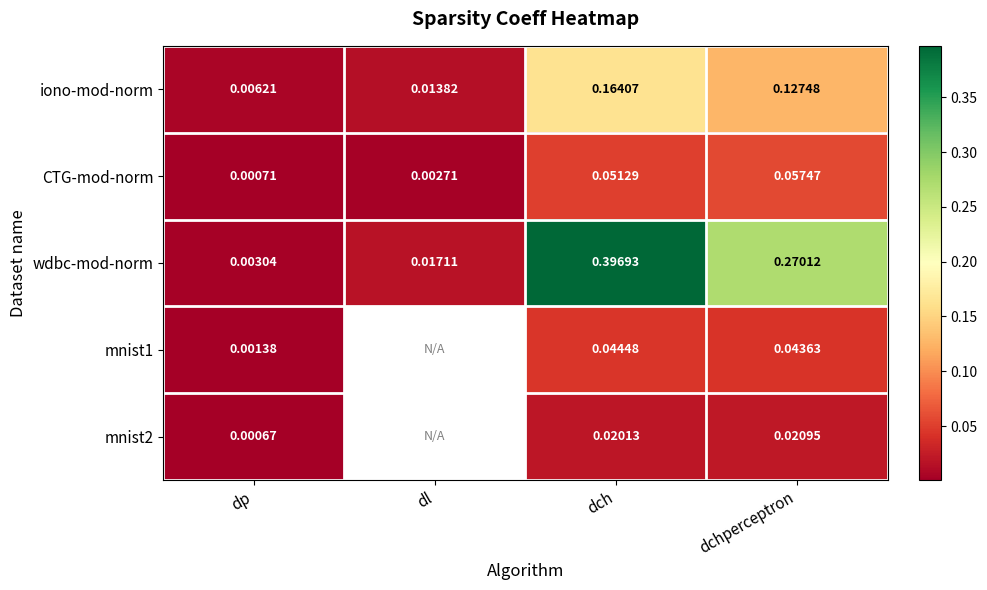

Between dl and dch, which is larger?

dch